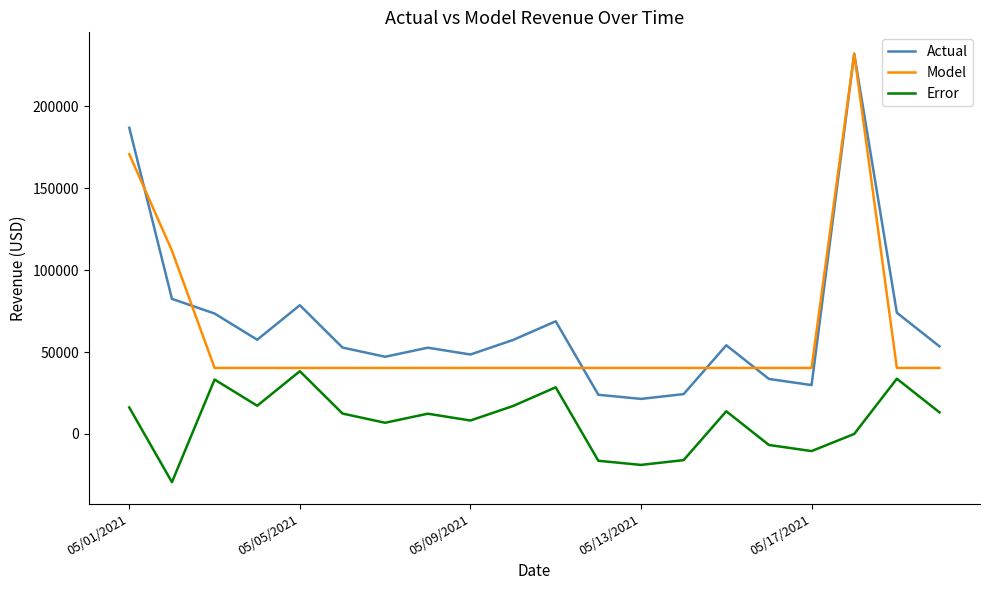

True or false: Actual and Error intersect in this chart.

False